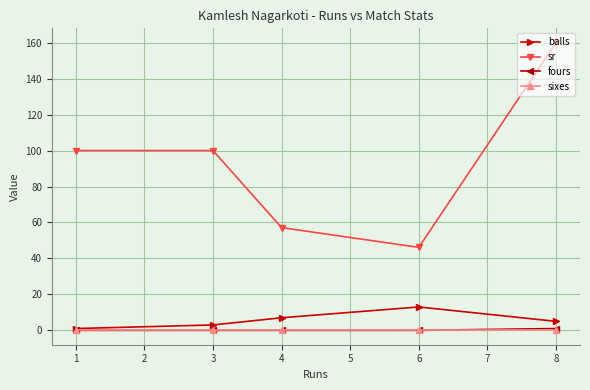

True or false: fours and sr cross at least once.

False